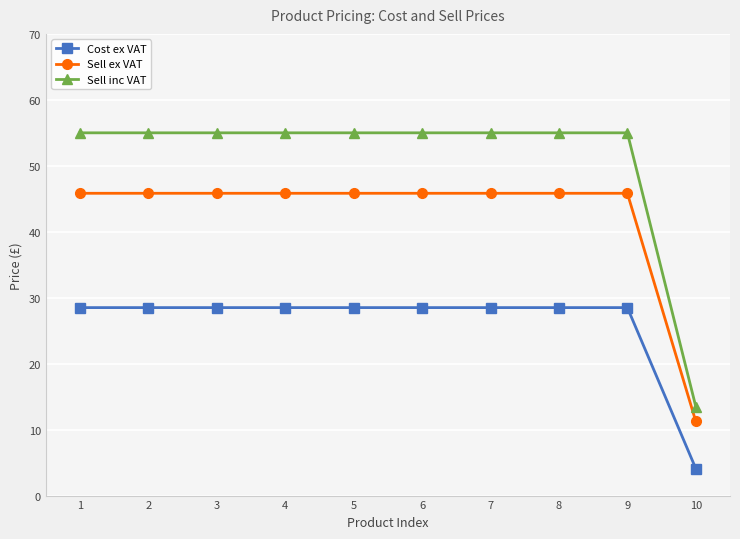

At which label does Sell inc VAT reach its minimum?

10